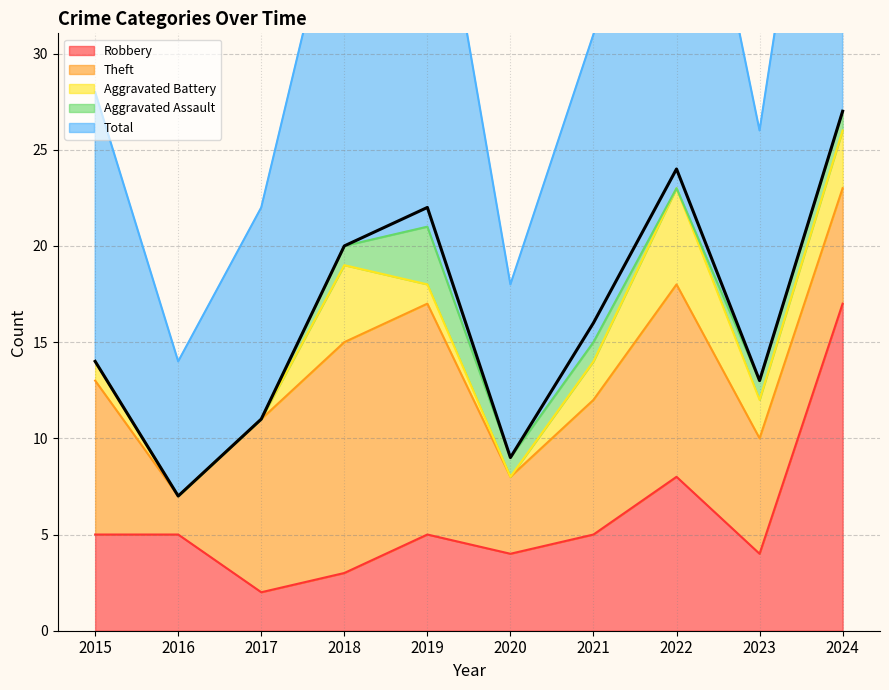

Does the chart have visible grid lines?

Yes